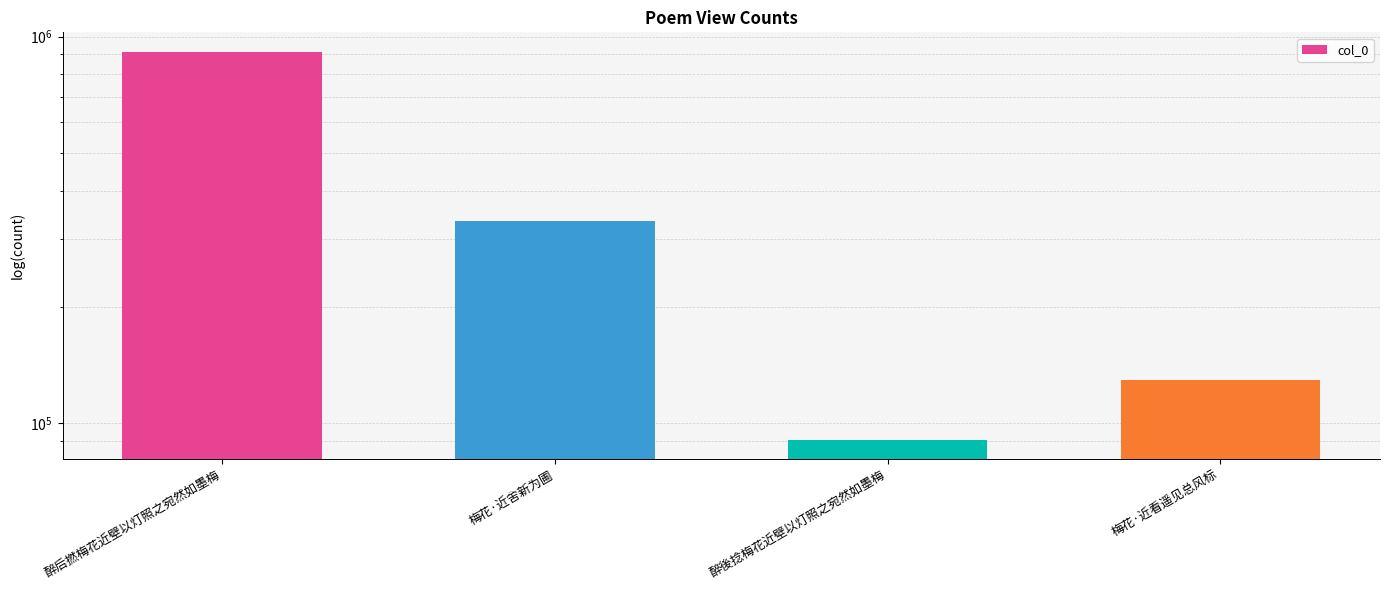

True or false: the data shows 52911 at 醉後捻梅花近壁以灯照之宛然如墨梅.

False